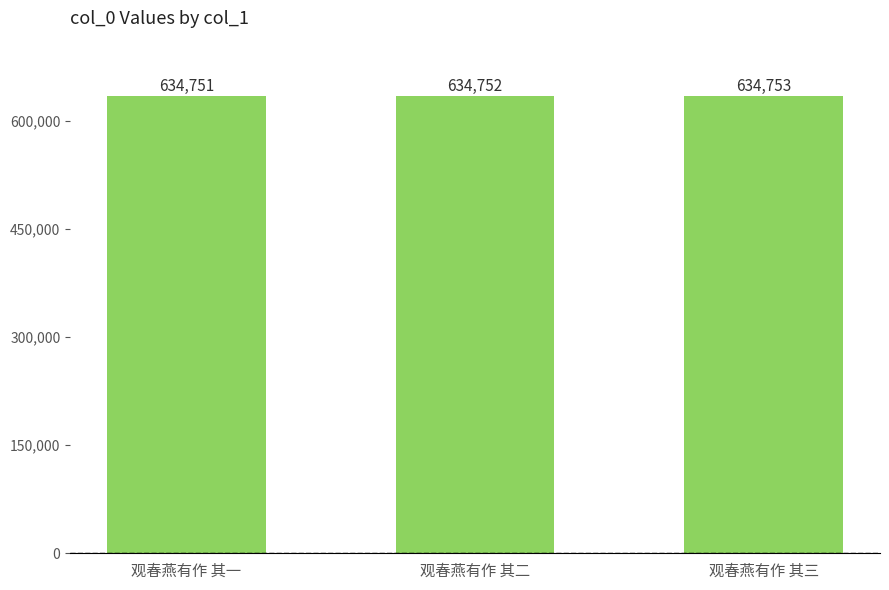

Reading left to right, what are all the values shown in this chart?

观春燕有作 其一=634751	观春燕有作 其二=634752	观春燕有作 其三=634753